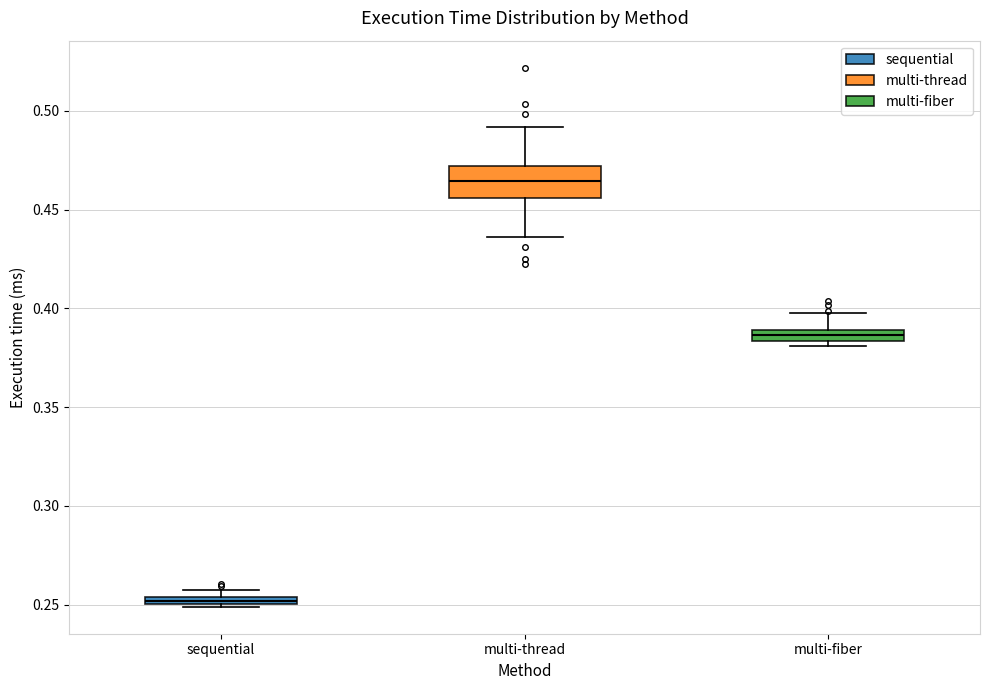

Where is the lower edge of the box for multi-fiber on the y-axis? The values are not printed on the chart, so give them approximately, as read against the axis.

0.385